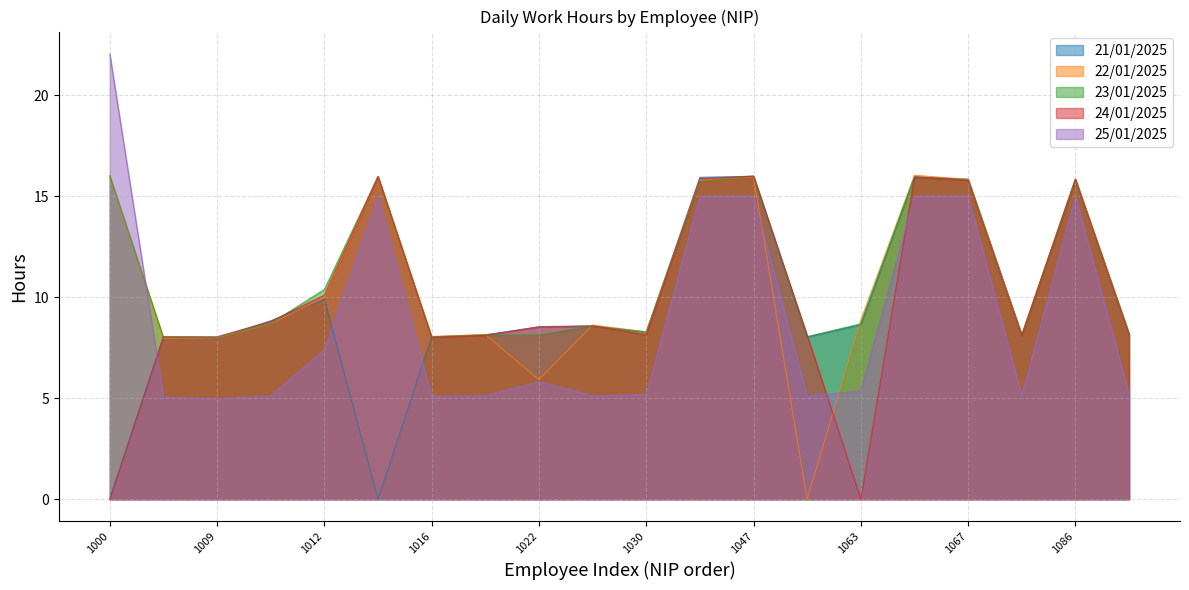

Does the chart display data point markers on the line(s)?

No